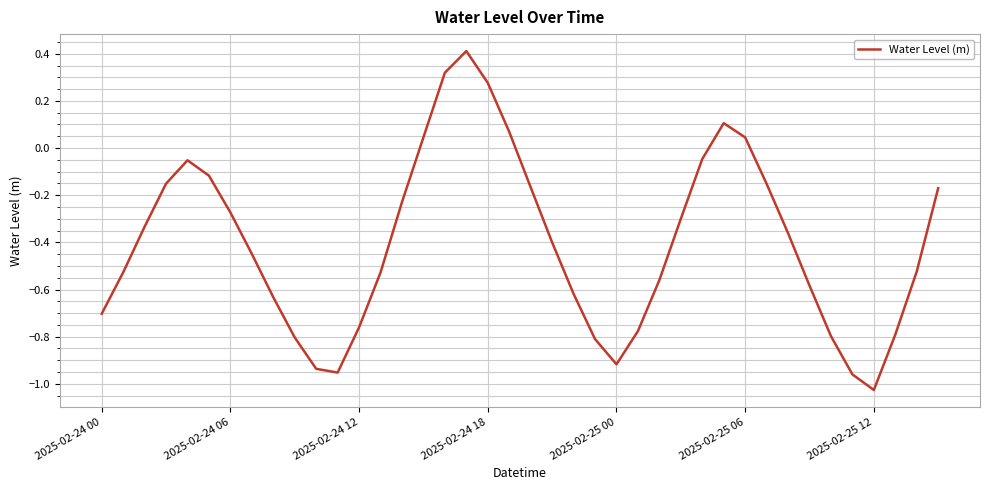

What is the greatest value displayed?

0.4